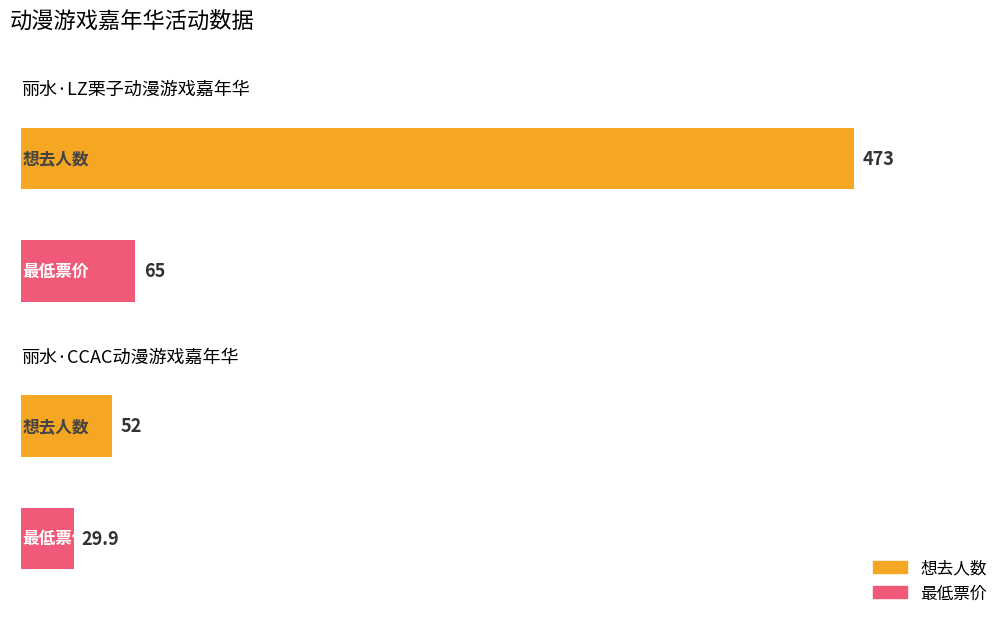

At which label does 想去人数 first exceed 52?

丽水·LZ栗子动漫游戏嘉年华